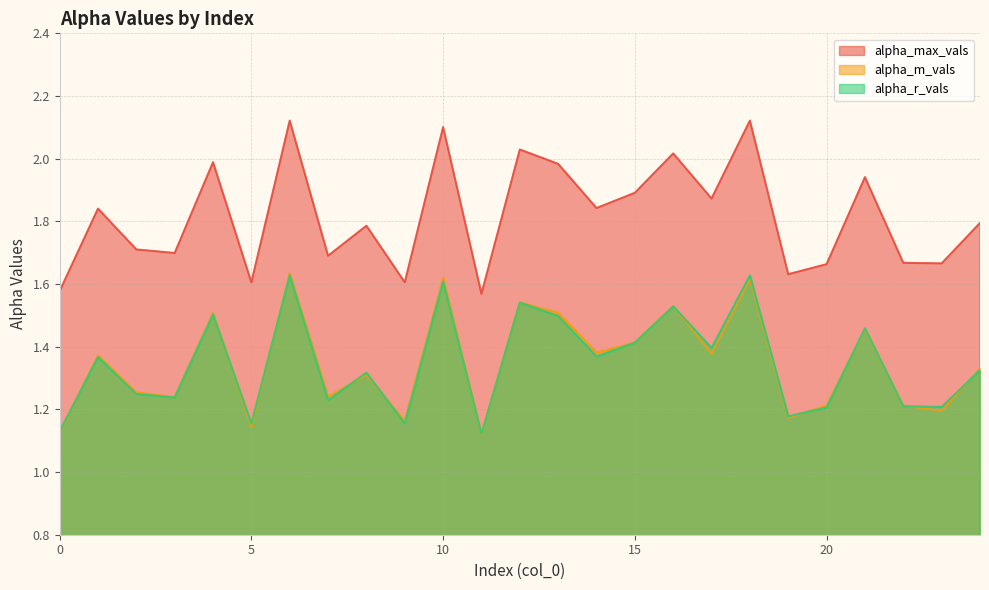

Where is the first local maximum for alpha_max_vals?

1